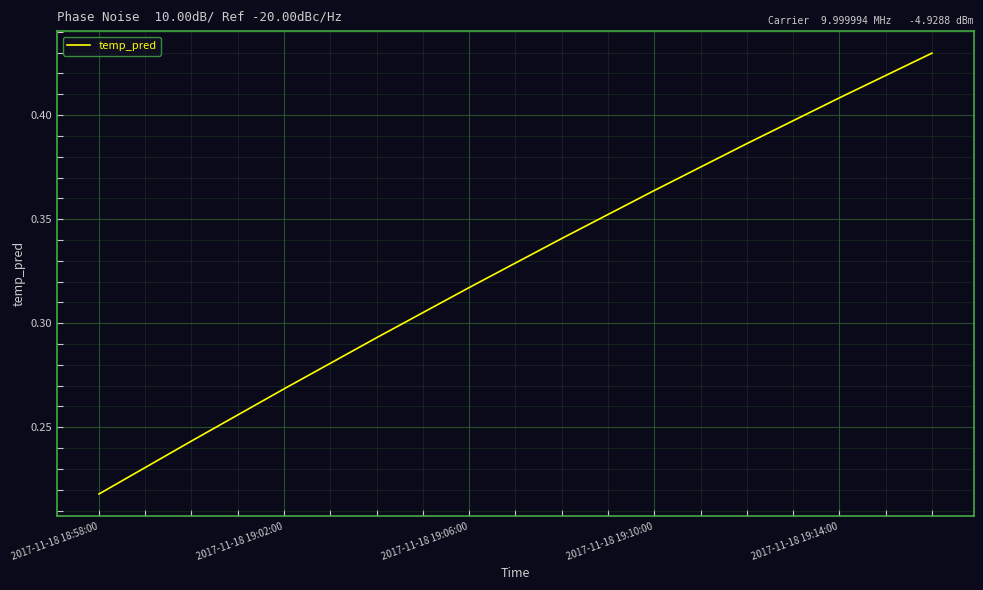

True or false: there are more than 2 points higher than both neighbors.

False